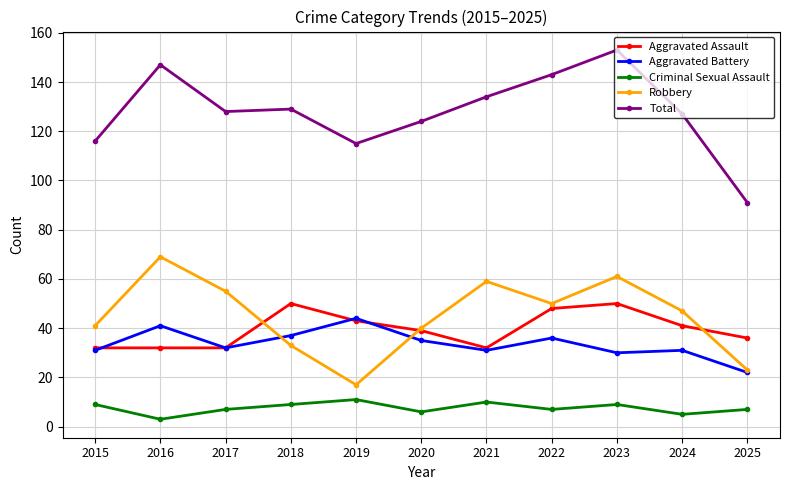

What are all the series names shown in the legend?

Aggravated Assault, Aggravated Battery, Criminal Sexual Assault, Robbery, Total